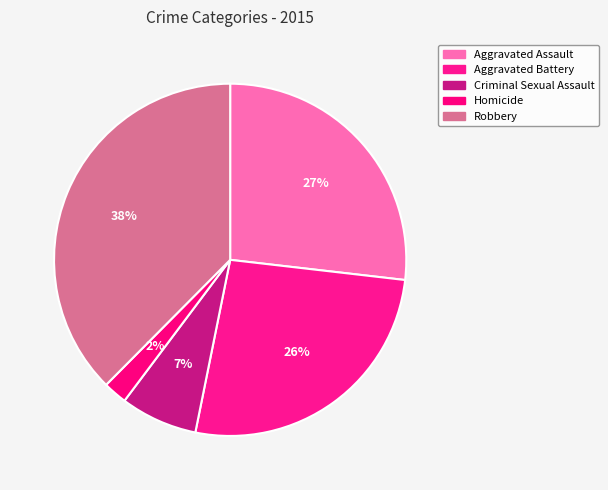

Which slice is the smallest?

Homicide